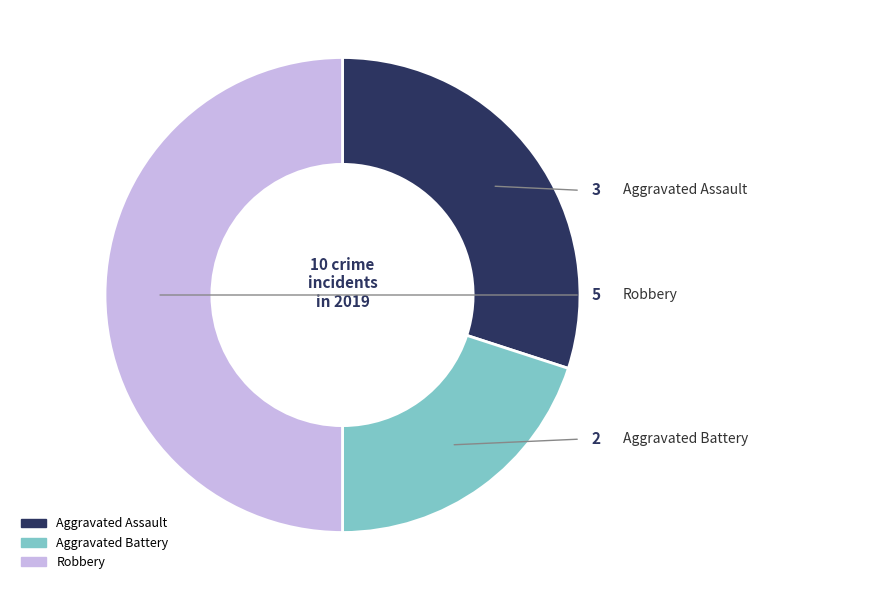

Combined, do Robbery and Aggravated Battery account for over 50%?

Yes